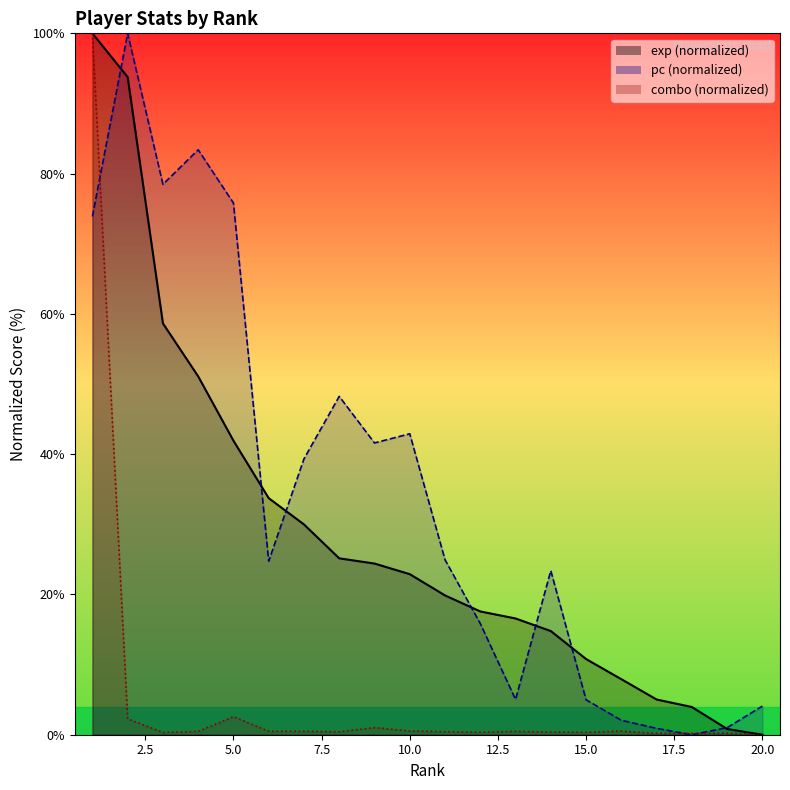

In pc, how many points are lower than both neighbors (excluding endpoints)?

5